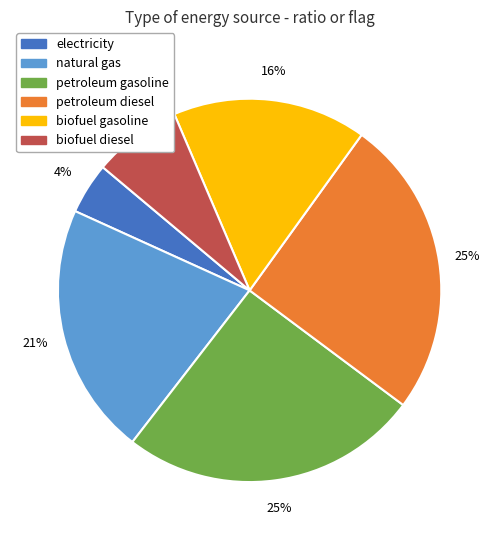

To the nearest percent, what is the difference between the largest and smallest slice percentages?

21%